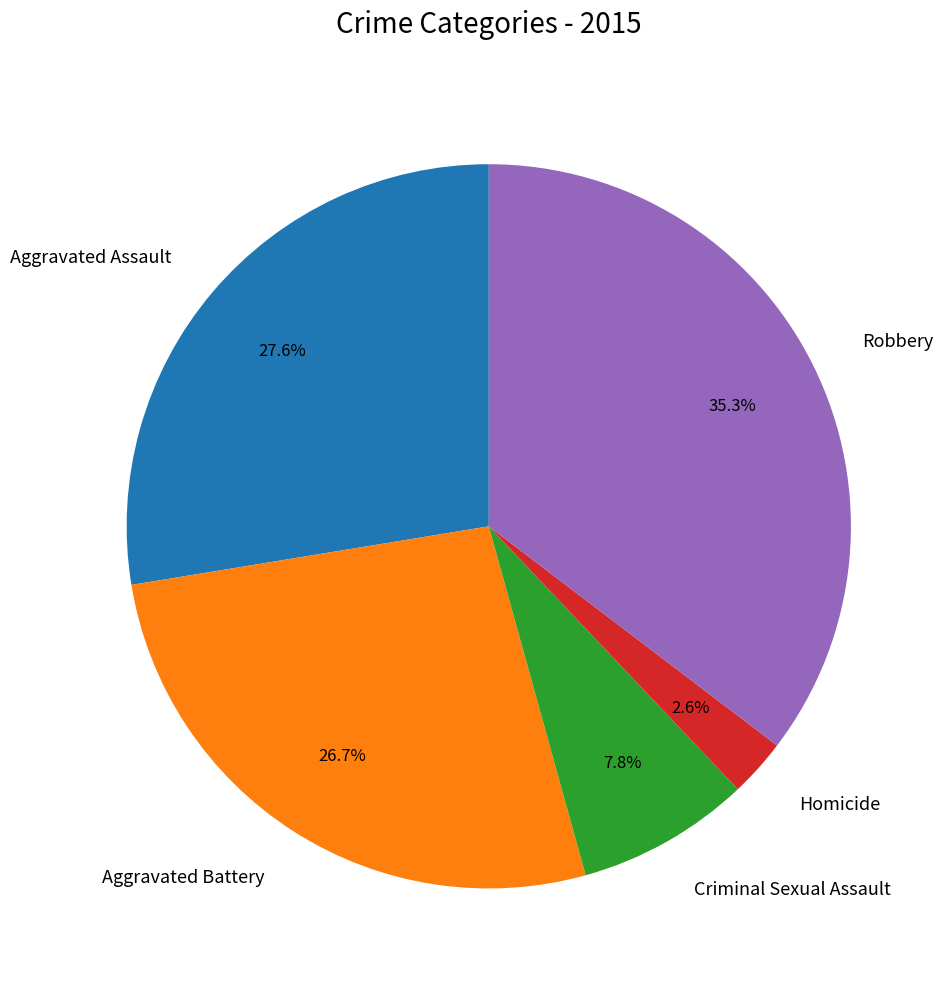

What is the ratio of the value at Criminal Sexual Assault to the value at Aggravated Battery?

0.3